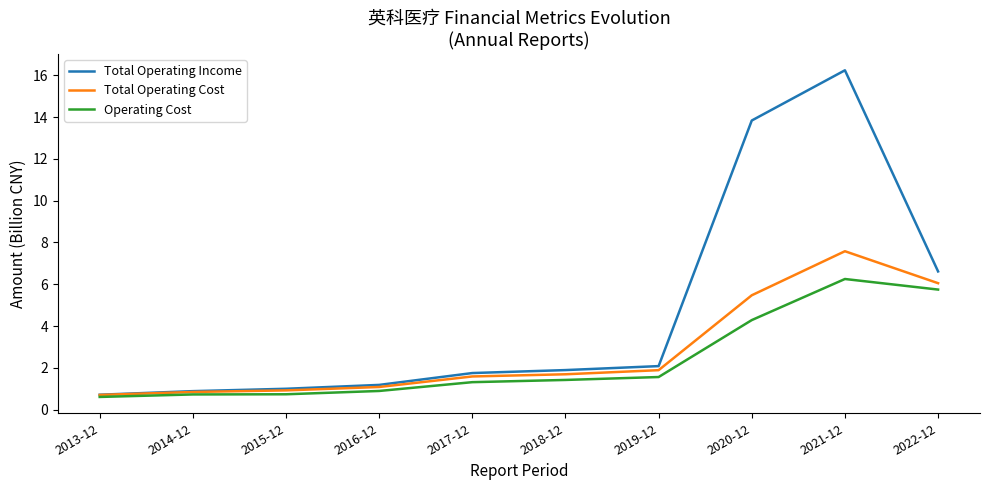

What position from the left is 2014-12?

2